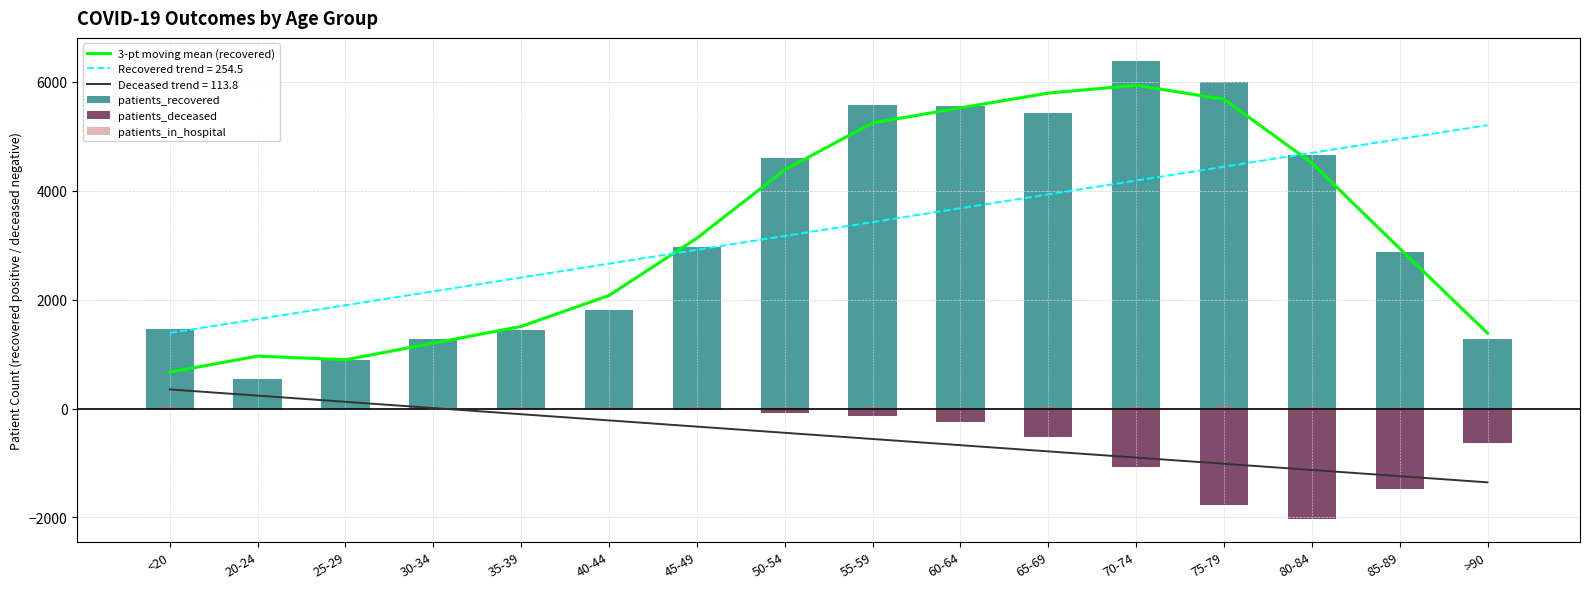

Is it true that patients_recovered equals 1469.0 at <20?

True